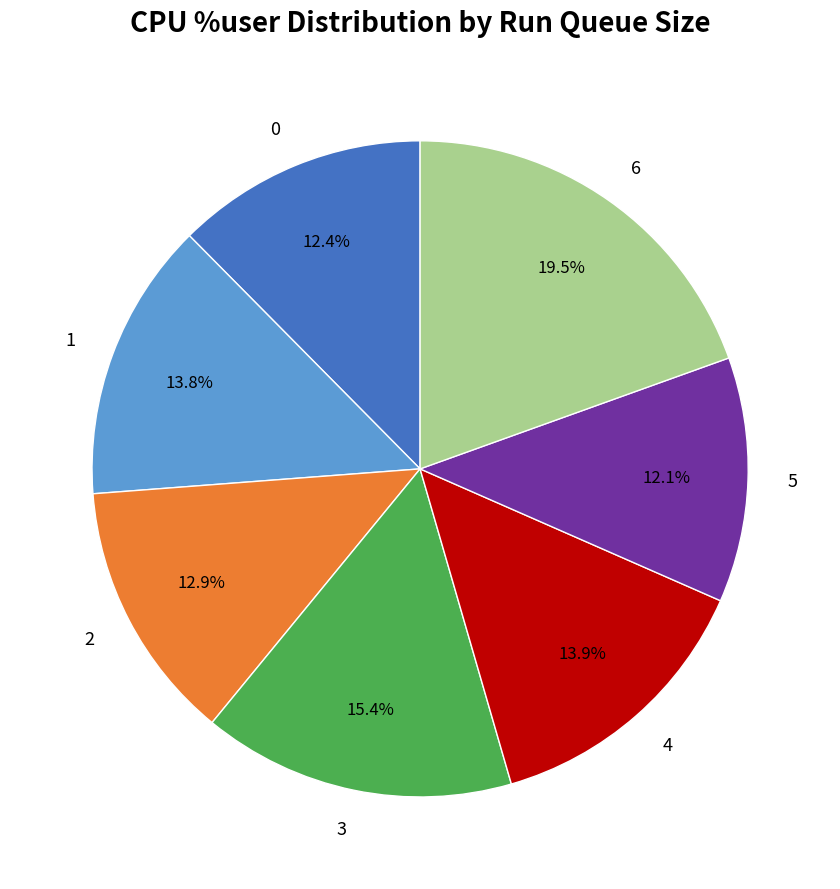

Which slice is the largest?

6